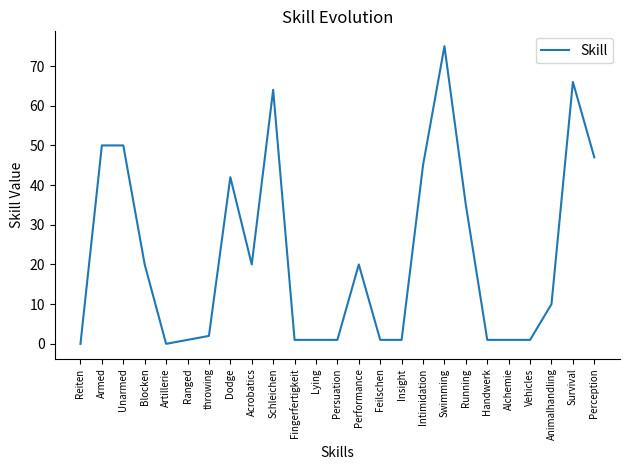

At which label is the value closest to 37?

Running